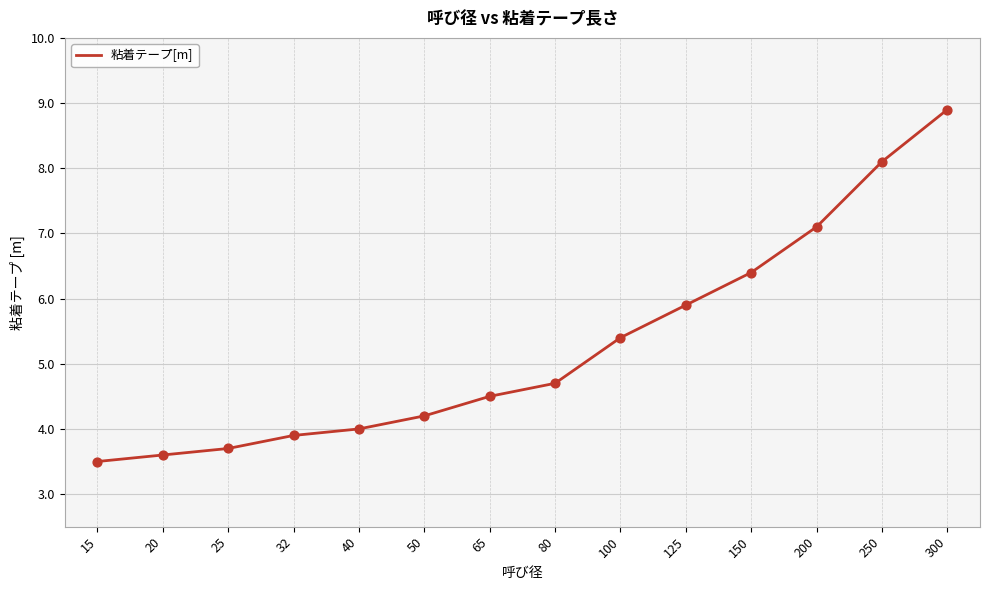

Which has a higher value, 300 or 125?

300